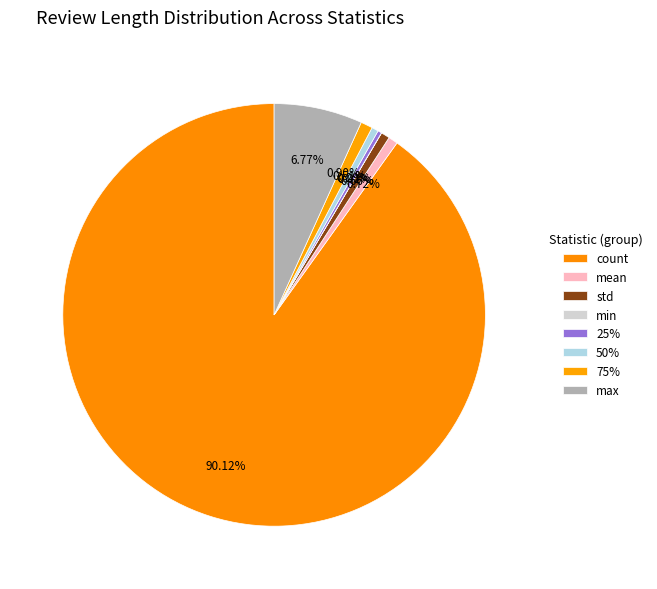

True or false: min accounts for 0% of the total.

True